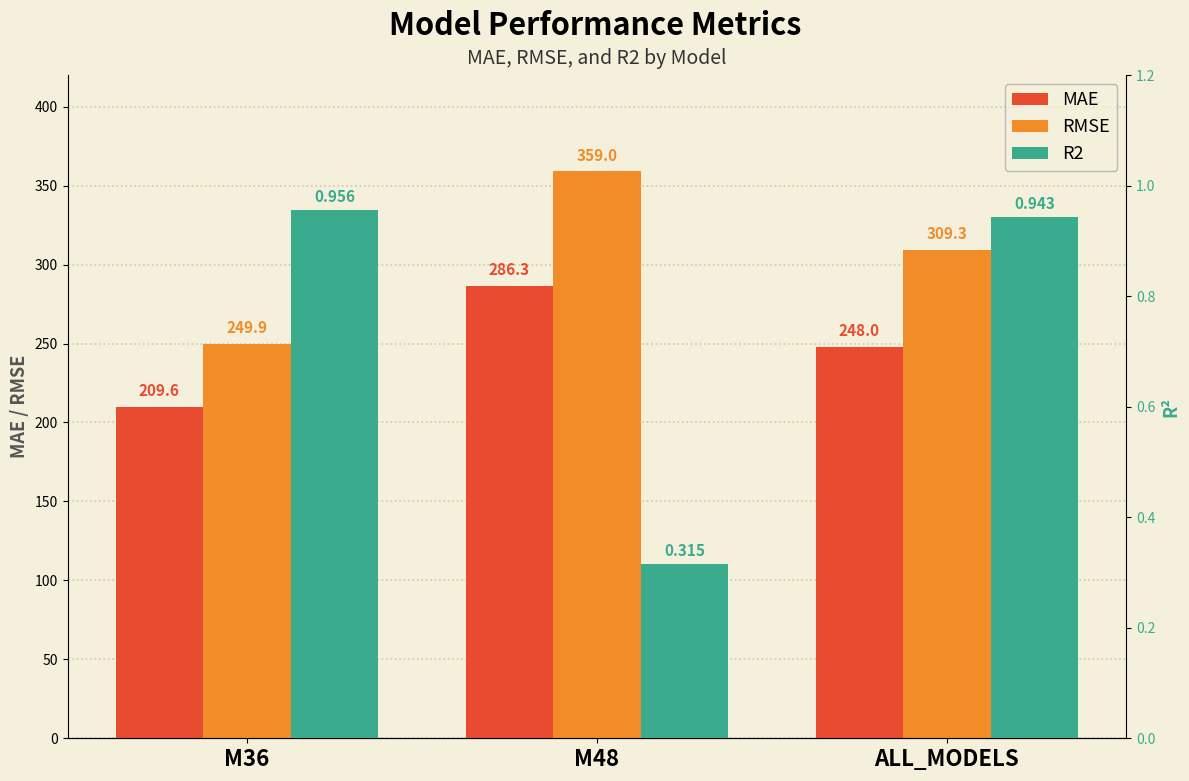

Reading right to left, transcribe all the data shown in this chart.

MAE: 248.0	286.3	209.6
RMSE: 309.3	359.0	249.9
R2: 0.9	0.3	1.0